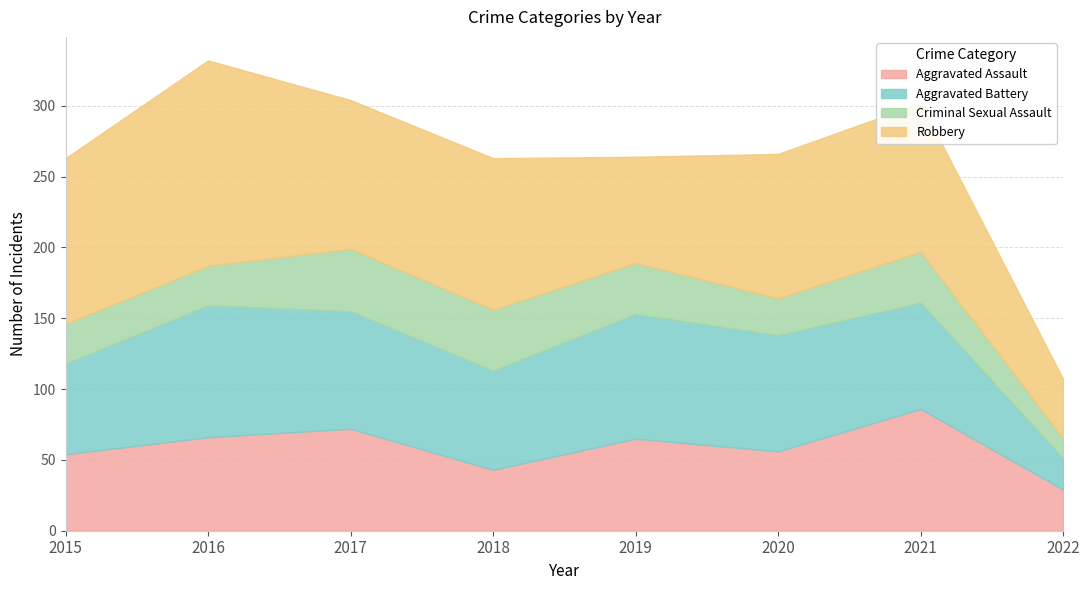

Which series has the widest spread of values?

Robbery